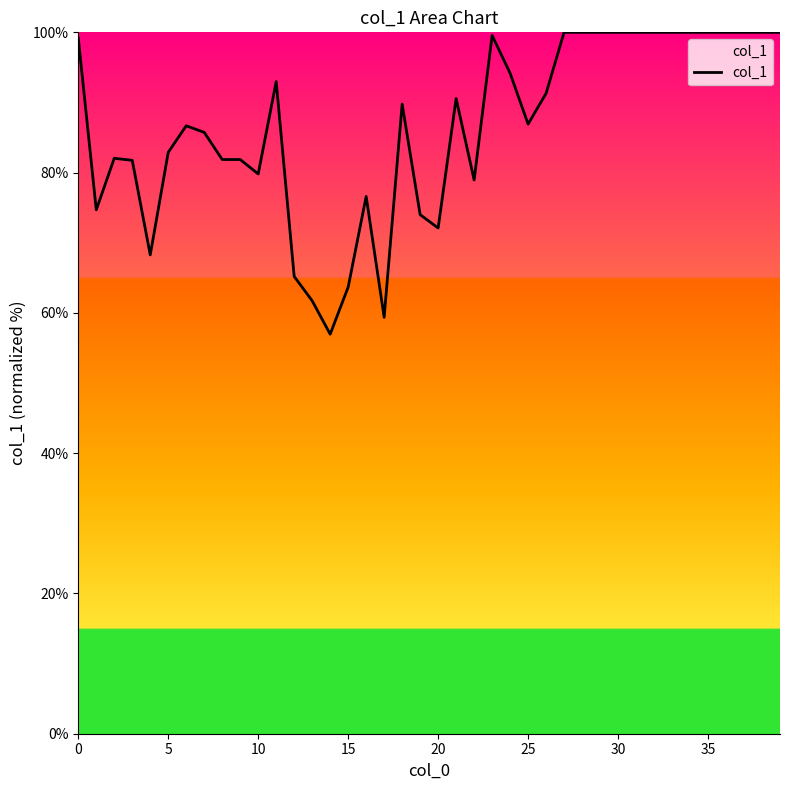

What is the smallest value displayed?

57.0